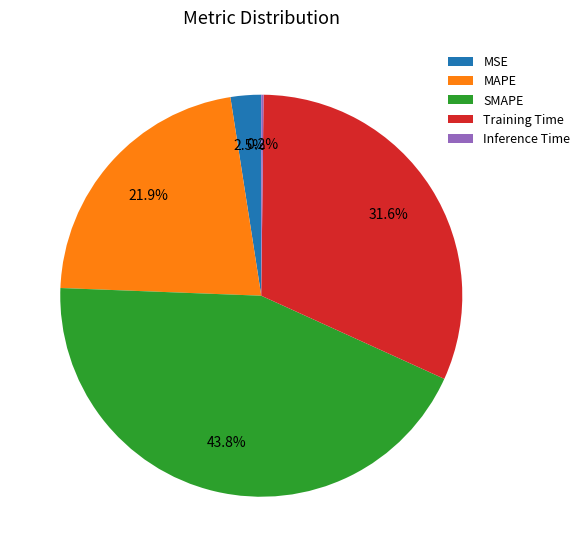

What is the ratio of the value at Training Time to the value at SMAPE?

0.7